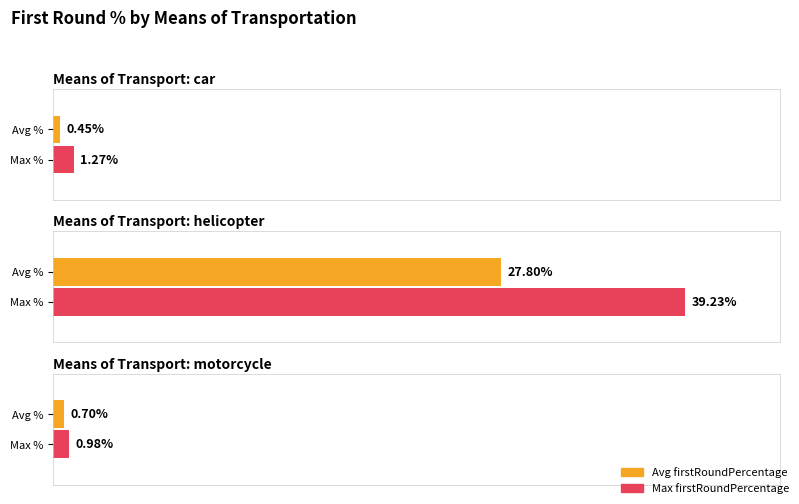

How many distinct data groups are displayed?

2